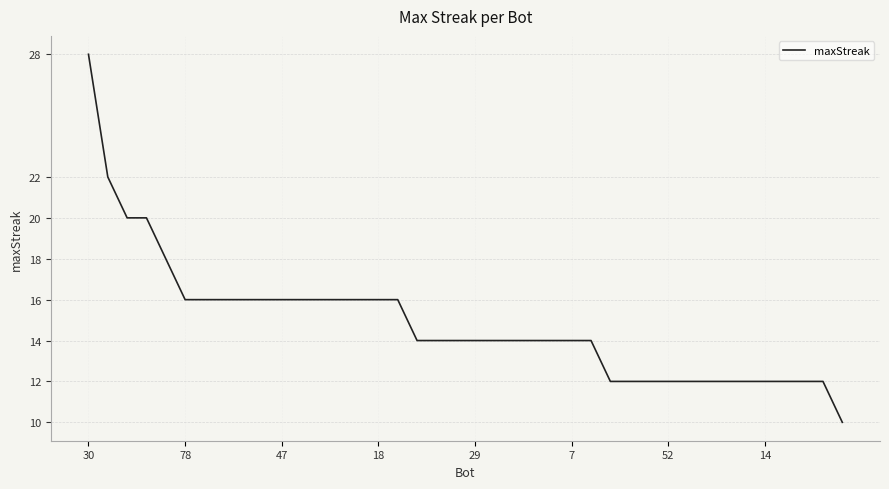

Reading left to right, list all the values displayed in this chart.

28	22	20	20	18	16	16	16	16	16	16	16	16	16	16	16	16	14	14	14	14	14	14	14	14	14	14	12	12	12	12	12	12	12	12	12	12	12	12	10